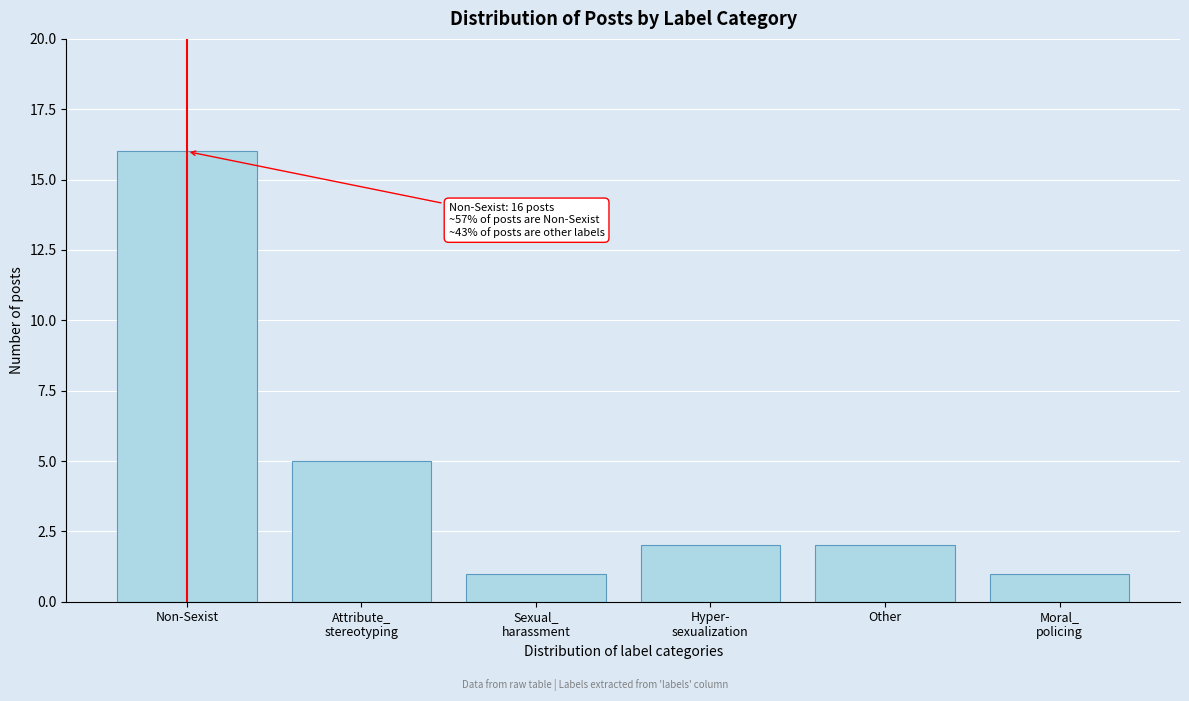

Reading right to left, list all the values displayed in this chart.

1	2	2	1	5	16